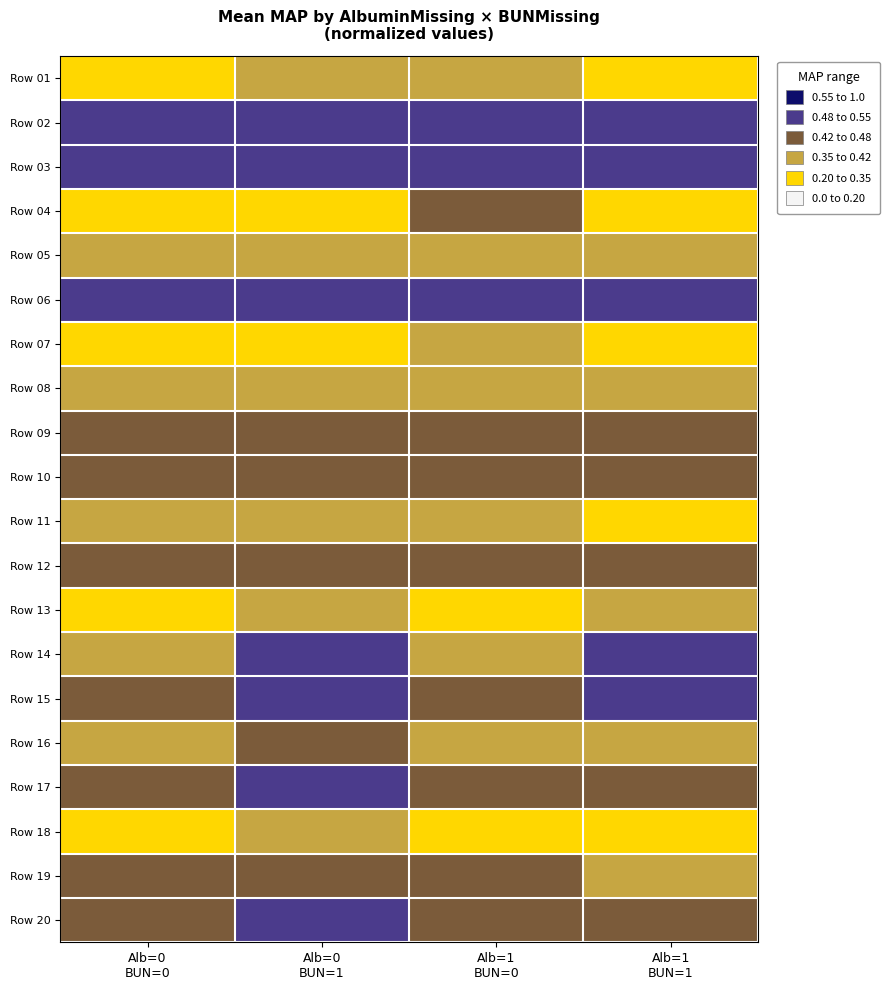

At how many categories does at least one series exceed 0?

4